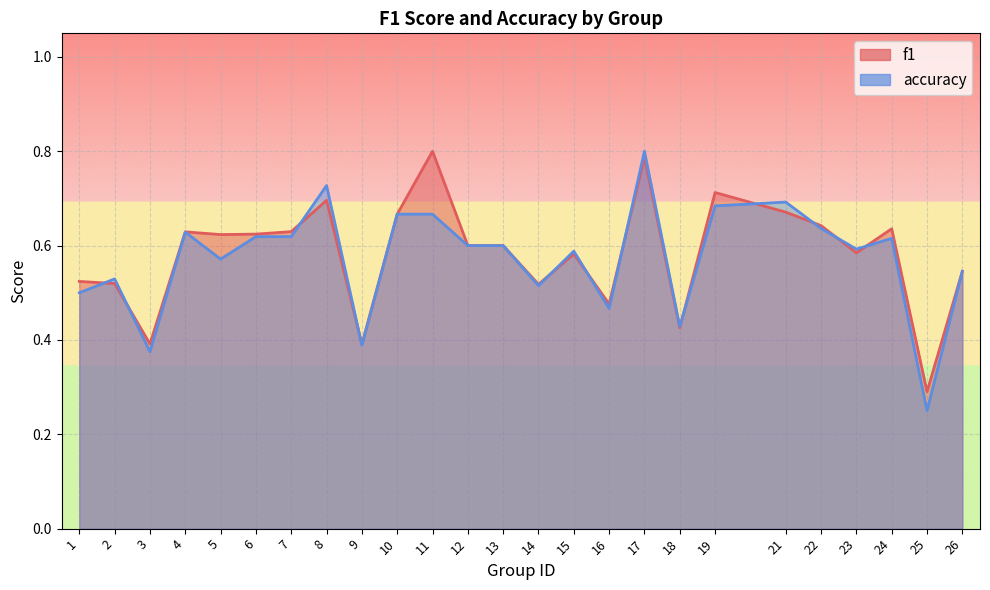

Is it true that accuracy equals 0.9 at 13?

False